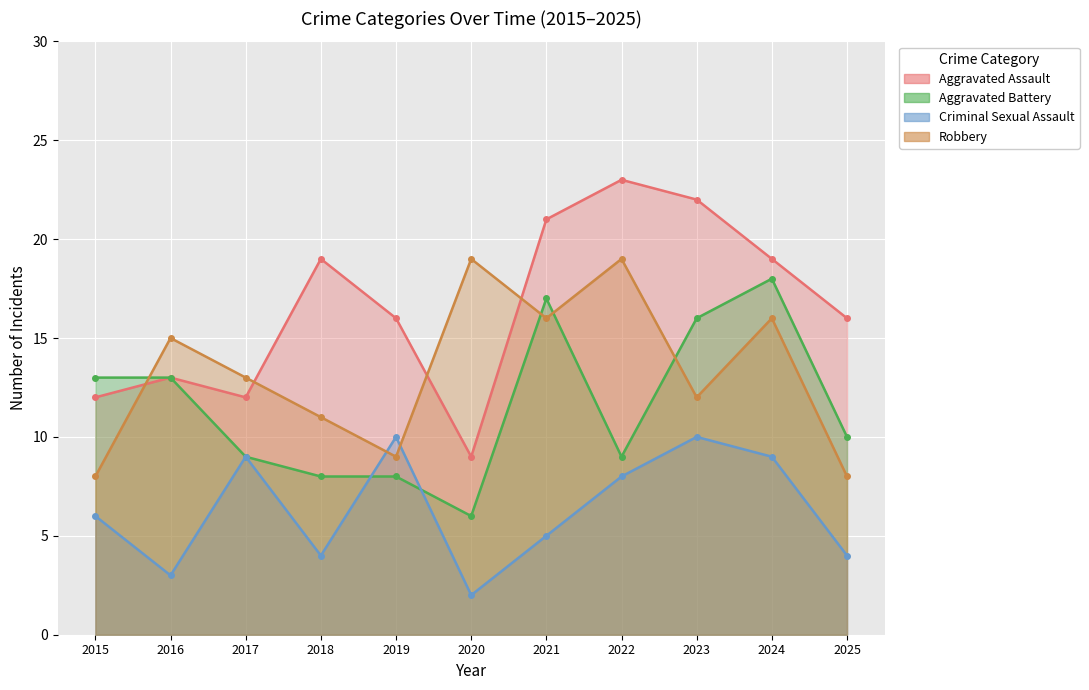

Where does the Criminal Sexual Assault series first go above 6?

2017